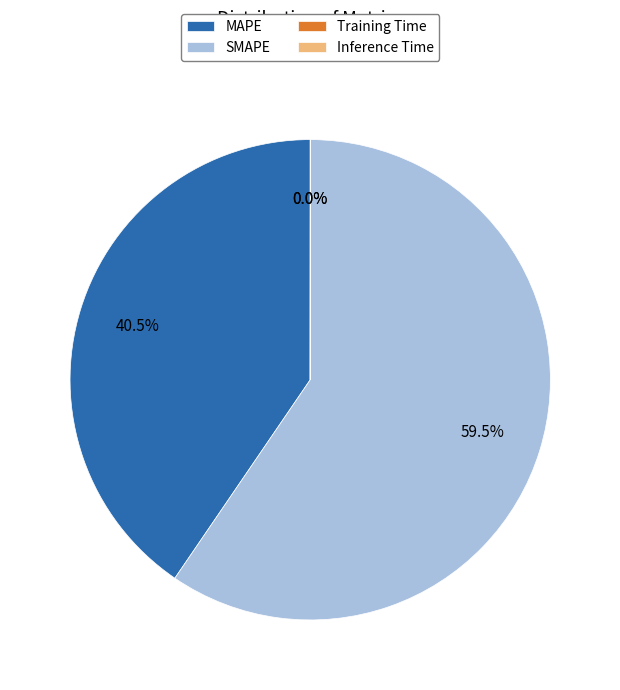

What is the majority slice?

SMAPE